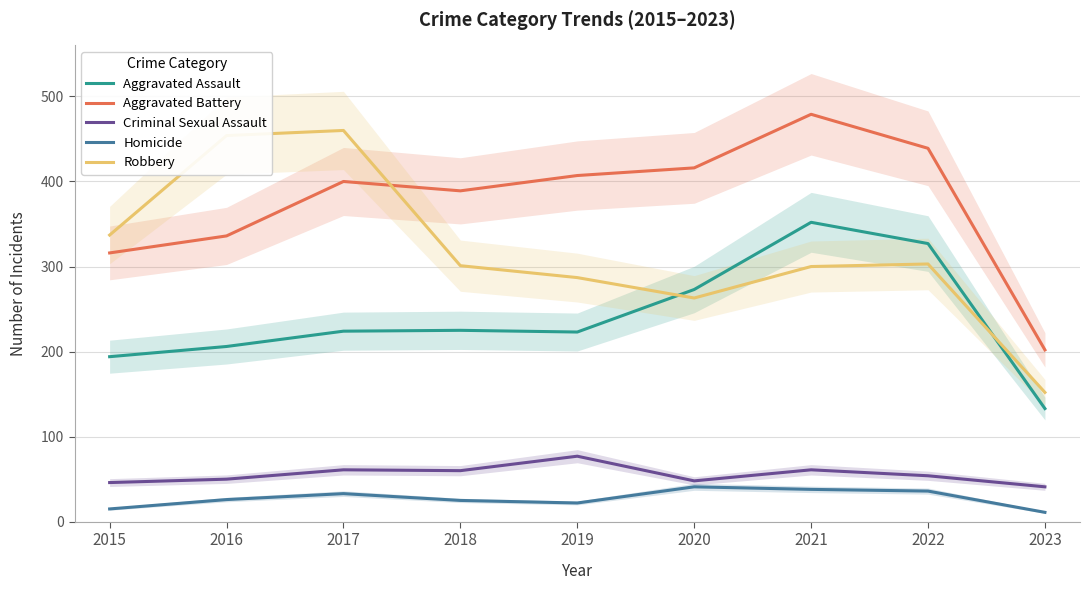

Which series has the largest total across all categories?

Aggravated Battery